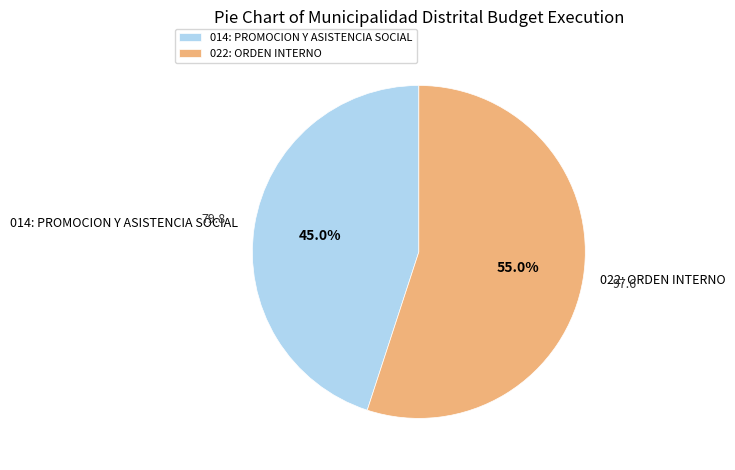

The 014: PROMOCION Y ASISTENCIA SOCIAL slice represents 45% of the pie. True or false?

True